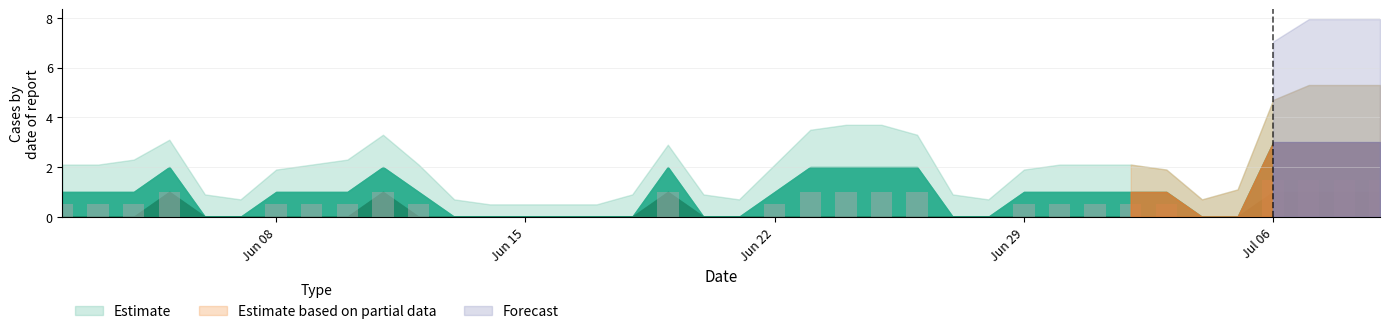

Are the bars horizontal?

No